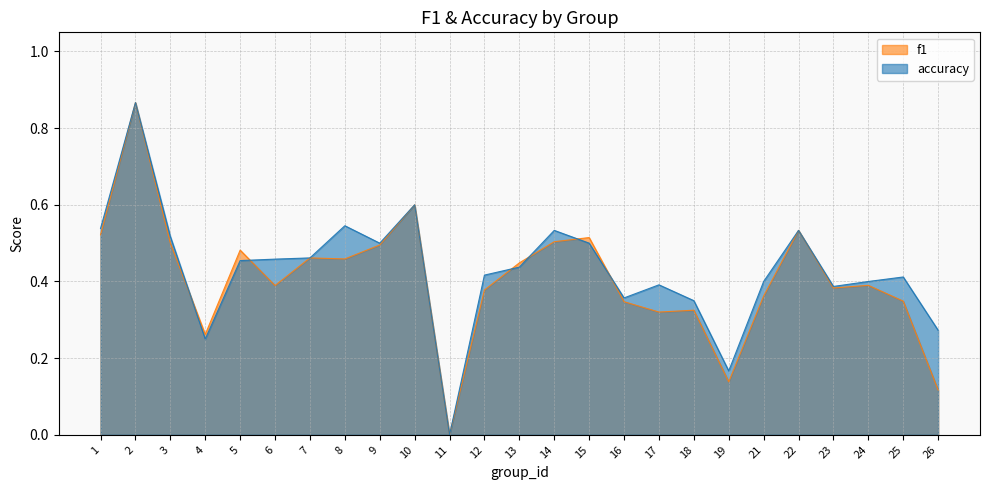

Does the chart have visible grid lines?

Yes